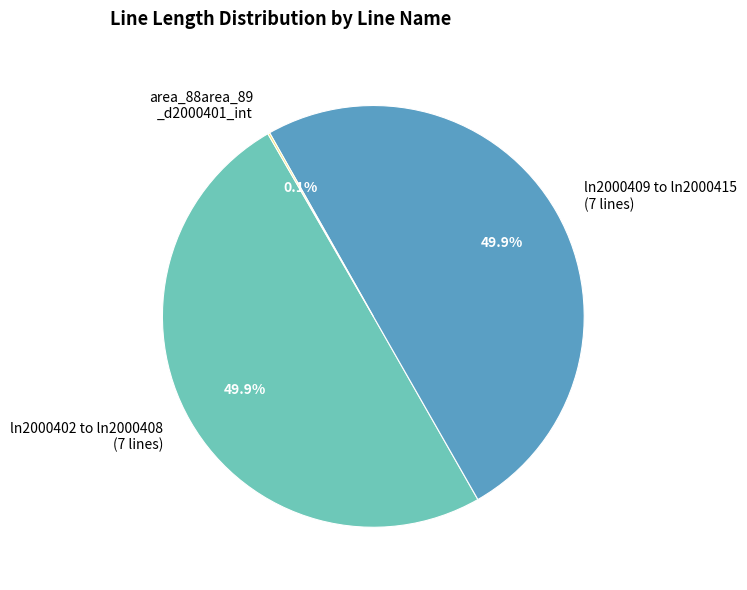

Is the sum of ln2000409 to ln2000415 (7 lines) and ln2000402 to ln2000408 (7 lines) greater than half?

Yes